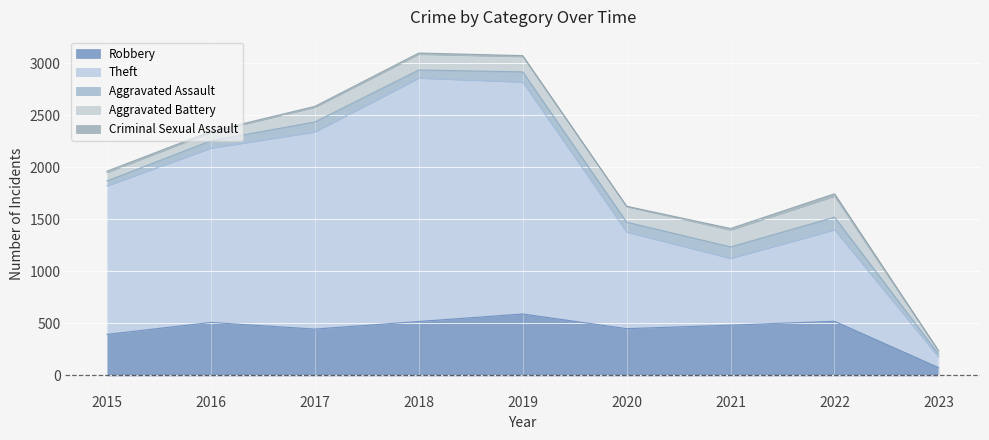

Which series has the largest total across all categories?

Theft